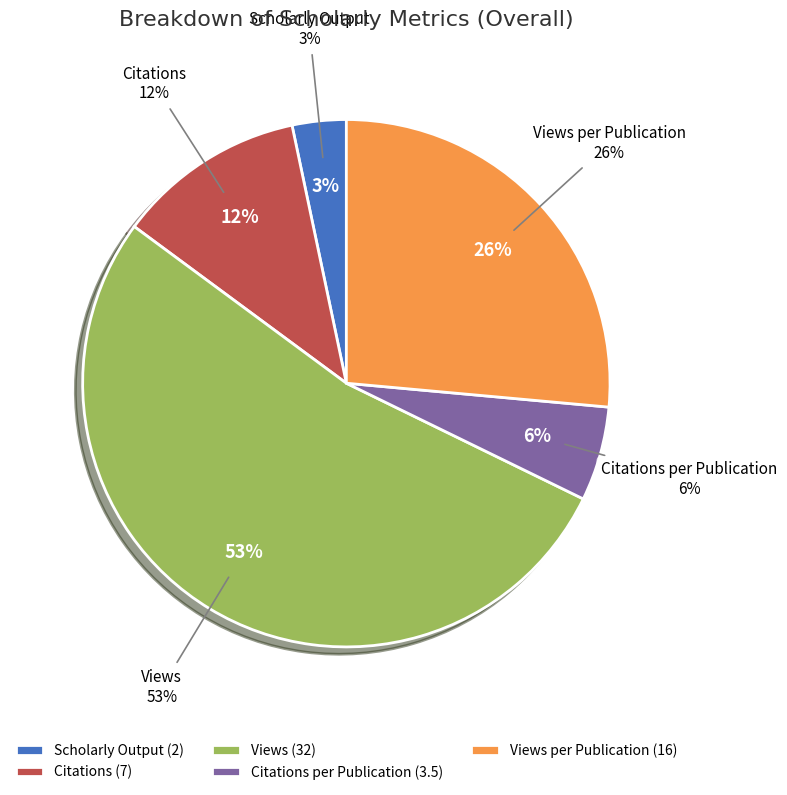

What is the change in value from Scholarly Output to Citations per Publication?

+1.5